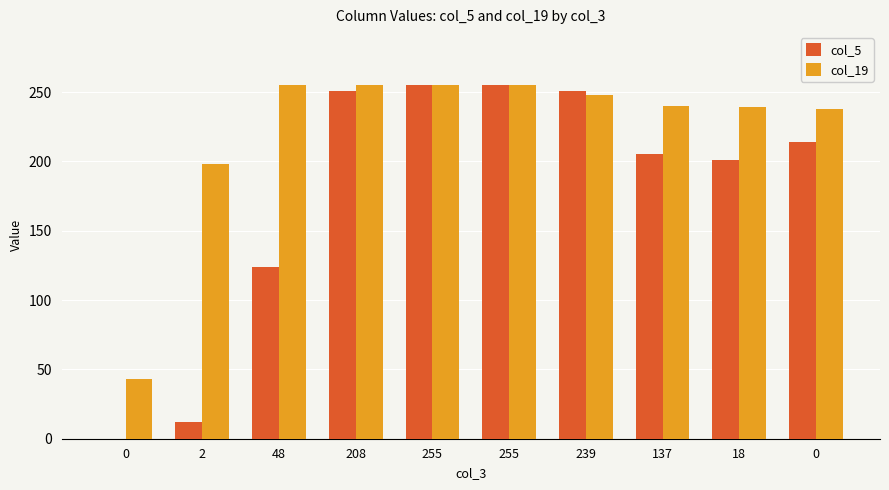

What is the sum of the col_19 values at 0 and 208?

493